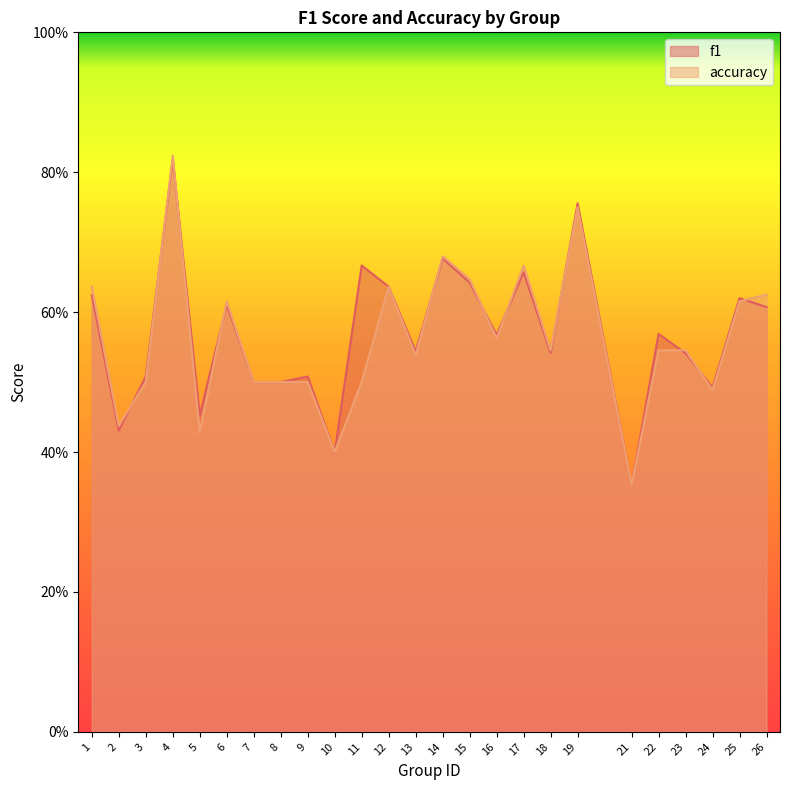

Count the f1 values in the range 0 to 1.

25